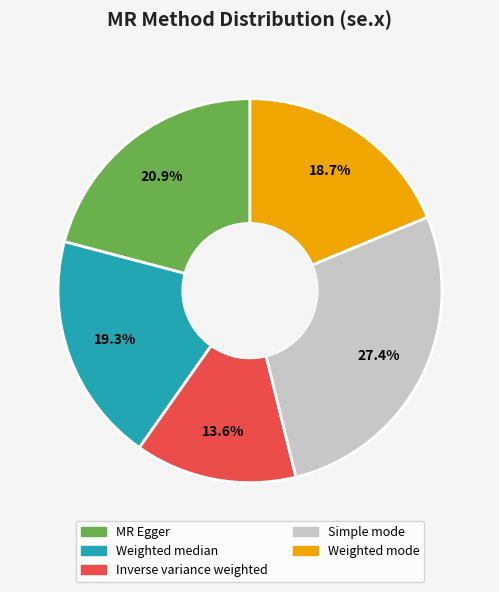

What is the largest slice in the pie chart?

Simple mode